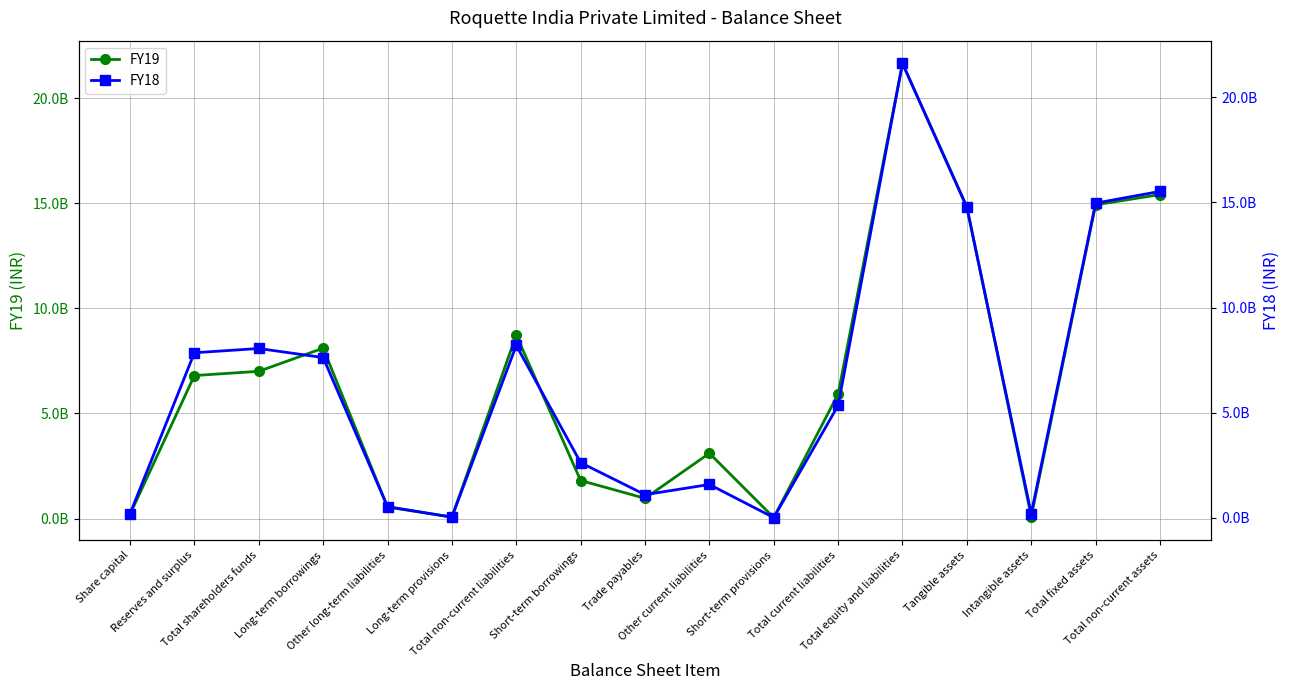

Is the value of FY19 at Long-term provisions greater than the value of FY18 at Short-term provisions?

Yes